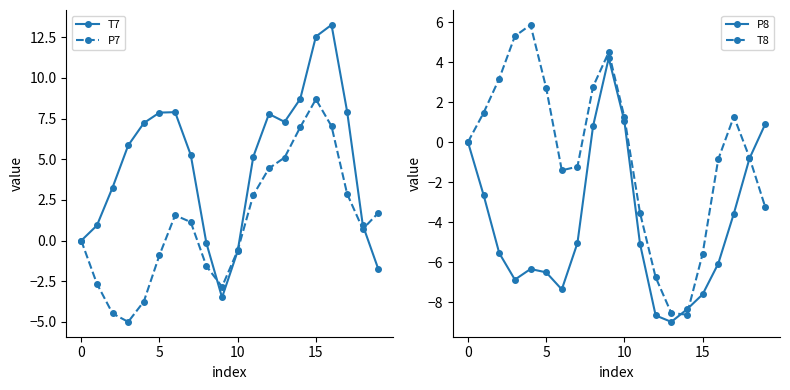

Reading right to left, transcribe all the data shown in this chart.

T7: -1.8	0.9	7.9	13.3	12.5	8.7	7.3	7.8	5.2	-0.6	-3.5	-0.2	5.3	7.9	7.9	7.2	5.9	3.3	0.9	0.0
P7: 1.7	0.7	2.9	7.0	8.7	7.0	5.1	4.4	2.8	-0.6	-2.8	-1.6	1.1	1.6	-0.9	-3.7	-5.0	-4.5	-2.6	-0.0
P8: 0.9	-0.8	-3.6	-6.1	-7.6	-8.4	-9.0	-8.7	-5.1	1.1	4.2	0.8	-5.0	-7.4	-6.5	-6.3	-6.9	-5.5	-2.6	-0.0
T8: -3.2	-0.8	1.3	-0.9	-5.6	-8.6	-8.6	-6.8	-3.5	1.2	4.5	2.8	-1.2	-1.4	2.7	5.9	5.3	3.2	1.5	0.0